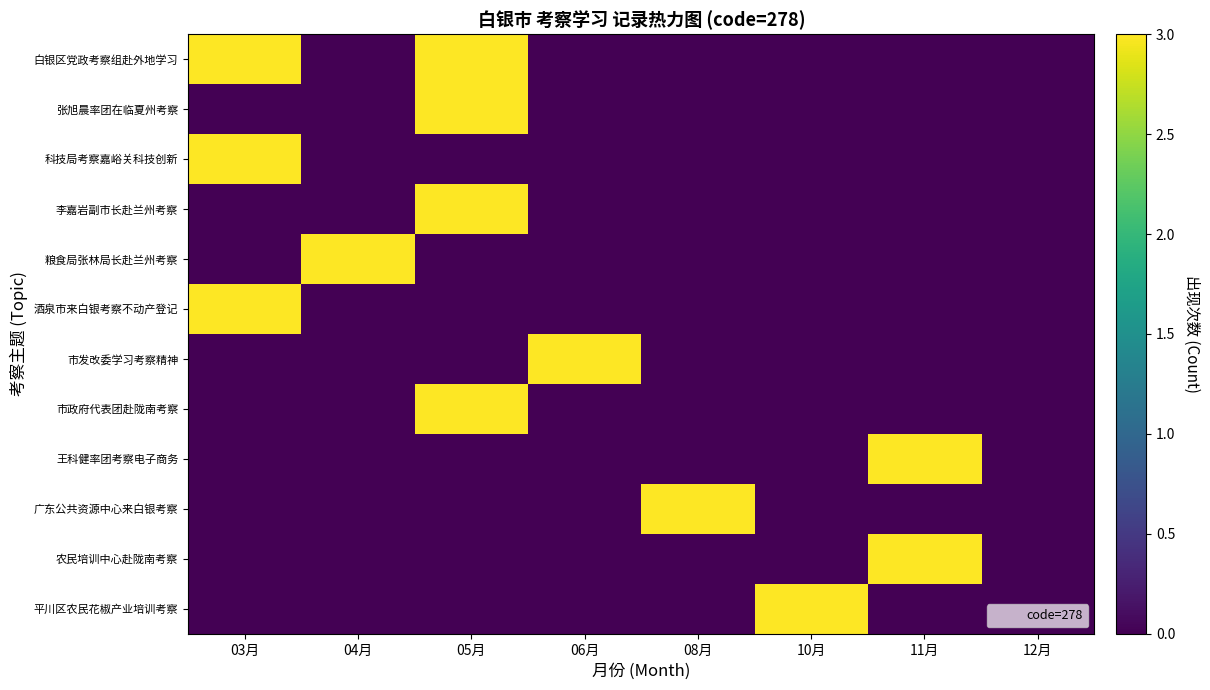

Reading left to right, list all the values displayed in this chart.

白银区党政考察组赴外地学习: 03月=3	04月=0	05月=3	06月=0	08月=0	10月=0	11月=0	12月=0
张旭晨率团在临夏州考察: 03月=0	04月=0	05月=3	06月=0	08月=0	10月=0	11月=0	12月=0
科技局考察嘉峪关科技创新: 03月=3	04月=0	05月=0	06月=0	08月=0	10月=0	11月=0	12月=0
李嘉岩副市长赴兰州考察: 03月=0	04月=0	05月=3	06月=0	08月=0	10月=0	11月=0	12月=0
粮食局张林局长赴兰州考察: 03月=0	04月=3	05月=0	06月=0	08月=0	10月=0	11月=0	12月=0
酒泉市来白银考察不动产登记: 03月=3	04月=0	05月=0	06月=0	08月=0	10月=0	11月=0	12月=0
市发改委学习考察精神: 03月=0	04月=0	05月=0	06月=3	08月=0	10月=0	11月=0	12月=0
市政府代表团赴陇南考察: 03月=0	04月=0	05月=3	06月=0	08月=0	10月=0	11月=0	12月=0
王科健率团考察电子商务: 03月=0	04月=0	05月=0	06月=0	08月=0	10月=0	11月=3	12月=0
广东公共资源中心来白银考察: 03月=0	04月=0	05月=0	06月=0	08月=3	10月=0	11月=0	12月=0
农民培训中心赴陇南考察: 03月=0	04月=0	05月=0	06月=0	08月=0	10月=0	11月=3	12月=0
平川区农民花椒产业培训考察: 03月=0	04月=0	05月=0	06月=0	08月=0	10月=3	11月=0	12月=0